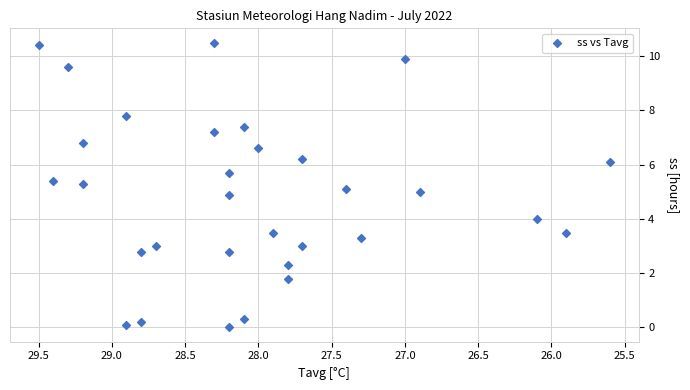

What is the range of Y values (max minus min)?

10.5